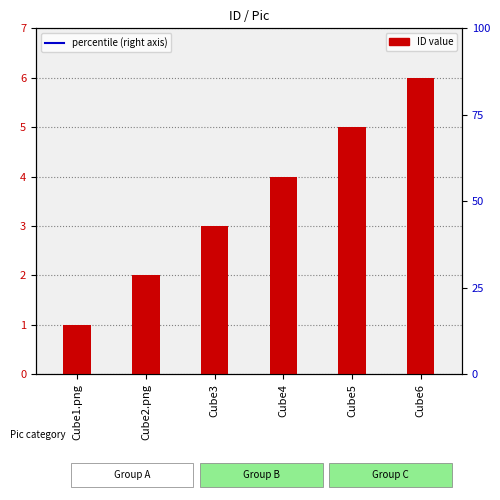

Rank the categories by value from lowest to highest.

Cube1.png, Cube2.png, Cube3, Cube4, Cube5, Cube6